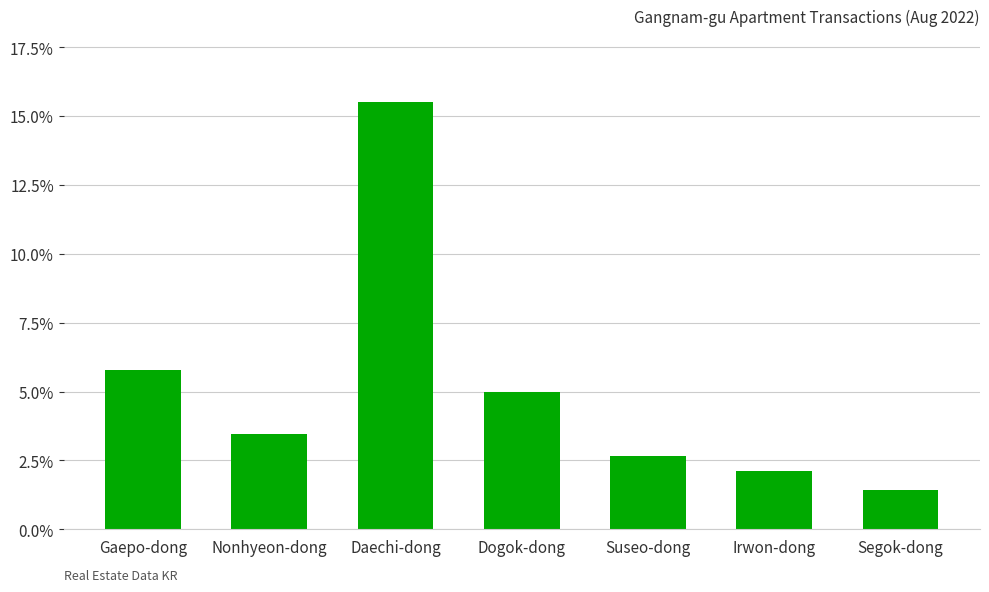

What is the value of the 2nd bar from the left?

3.4